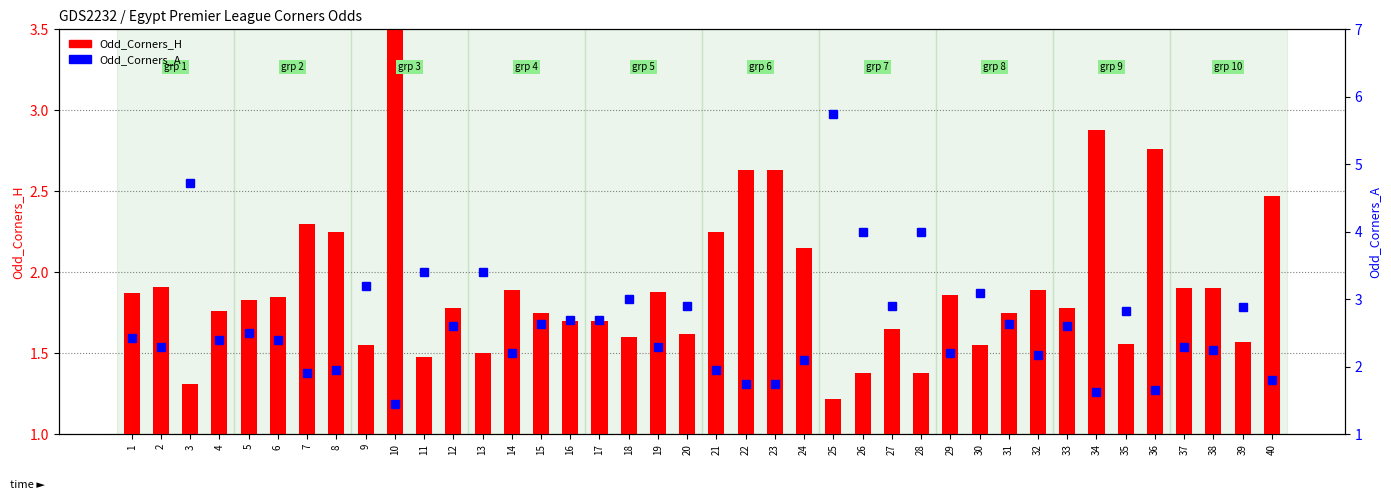

Reading left to right, list all the values displayed in this chart.

Odd_Corners_H: 1=1.9	2=1.9	3=1.3	4=1.8	5=1.8	6=1.9	7=2.3	8=2.2	9=1.6	10=3.6	11=1.5	12=1.8	13=1.5	14=1.9	15=1.8	16=1.7	17=1.7	18=1.6	19=1.9	20=1.6	21=2.2	22=2.6	23=2.6	24=2.1	25=1.2	26=1.4	27=1.6	28=1.4	29=1.9	30=1.6	31=1.8	32=1.9	33=1.8	34=2.9	35=1.6	36=2.8	37=1.9	38=1.9	39=1.6	40=2.5
Odd_Corners_A: 1=2.4	2=2.3	3=4.7	4=2.4	5=2.5	6=2.4	7=1.9	8=1.9	9=3.2	10=1.4	11=3.4	12=2.6	13=3.4	14=2.2	15=2.6	16=2.7	17=2.7	18=3.0	19=2.3	20=2.9	21=1.9	22=1.8	23=1.8	24=2.1	25=5.8	26=4.0	27=2.9	28=4.0	29=2.2	30=3.1	31=2.6	32=2.2	33=2.6	34=1.6	35=2.8	36=1.6	37=2.3	38=2.2	39=2.9	40=1.8